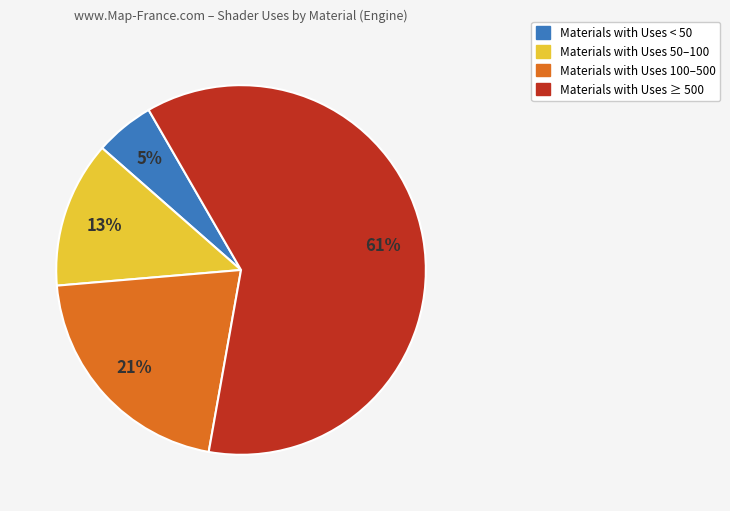

What percentage is the Materials with Uses 100–500 slice, to the nearest percent?

21%